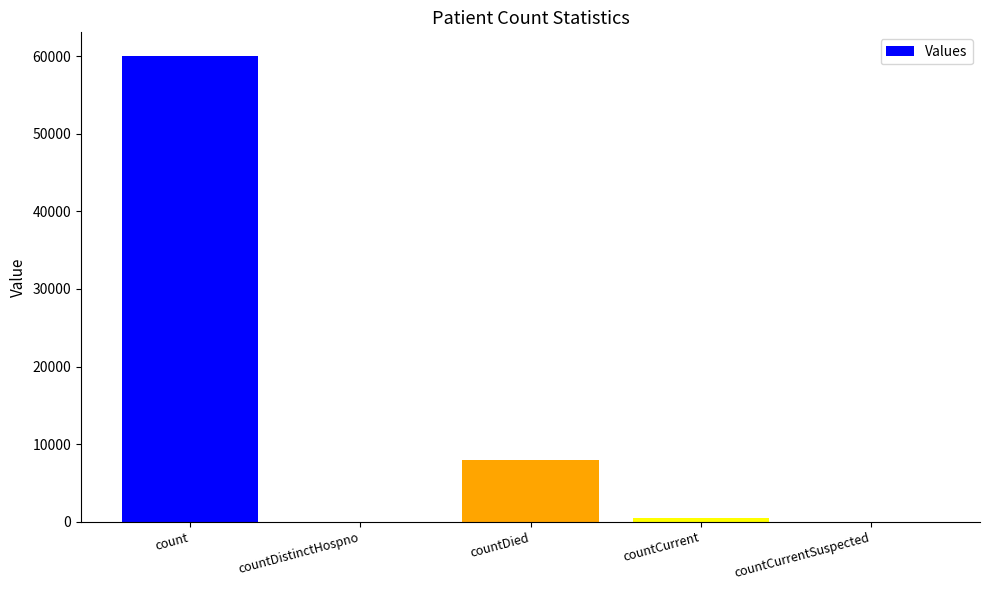

Reading left to right, what are all the values shown in this chart?

60074	0	7919	461	0